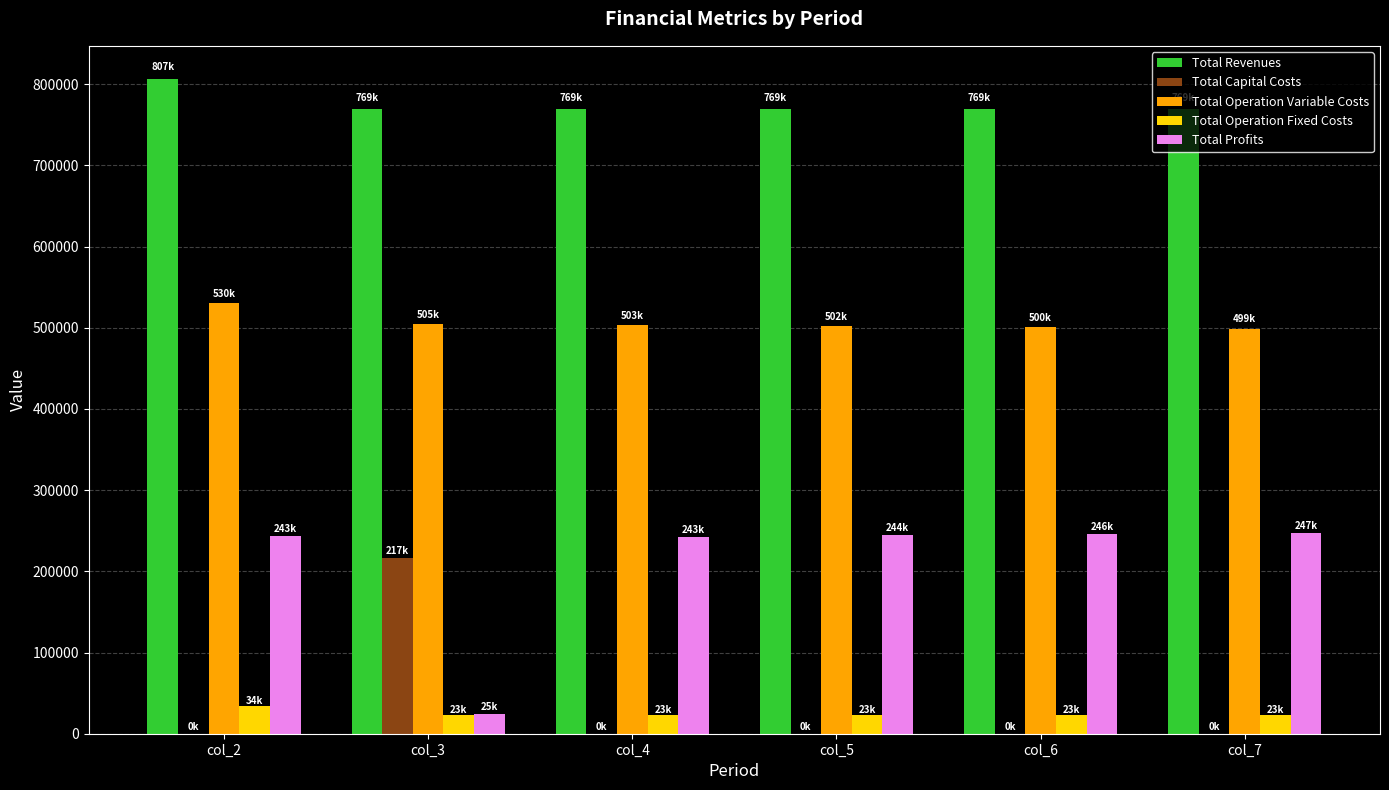

What is the spread (max minus min) of values at col_6?

768969.5